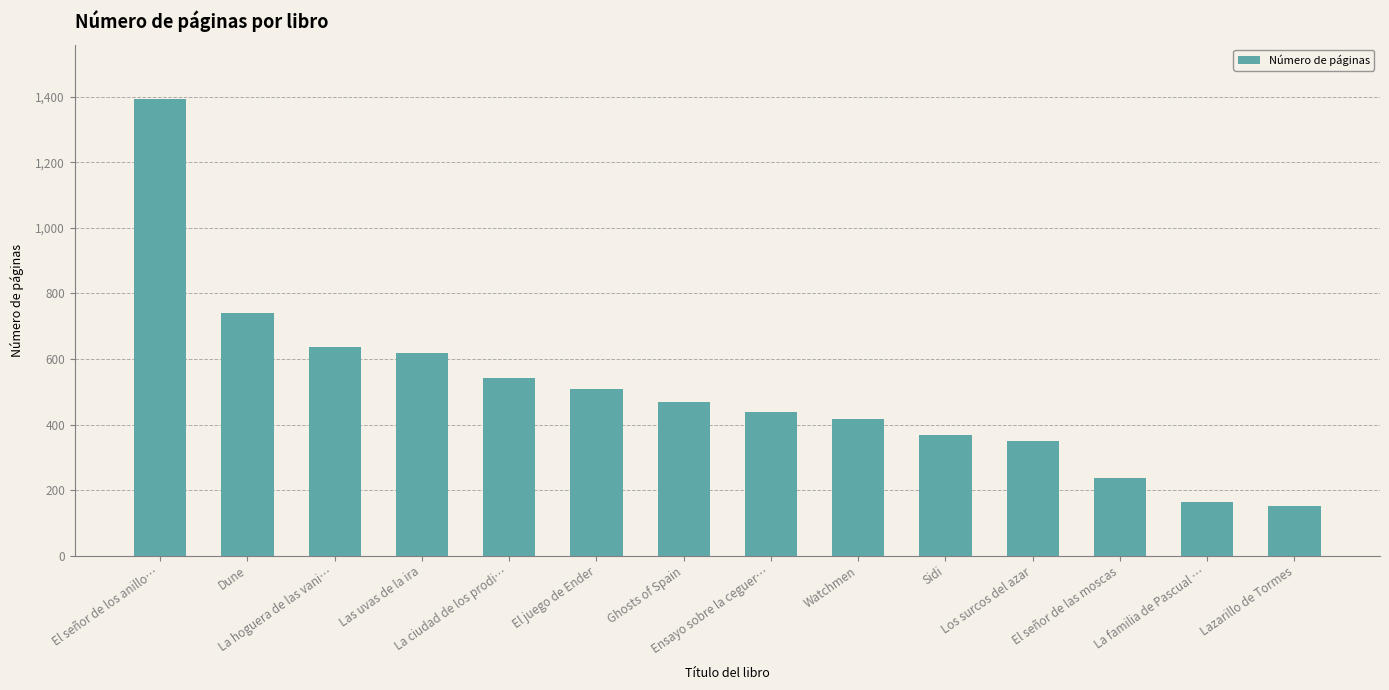

True or false: the data shows 439 at Ensayo sobre la ceguer….

True